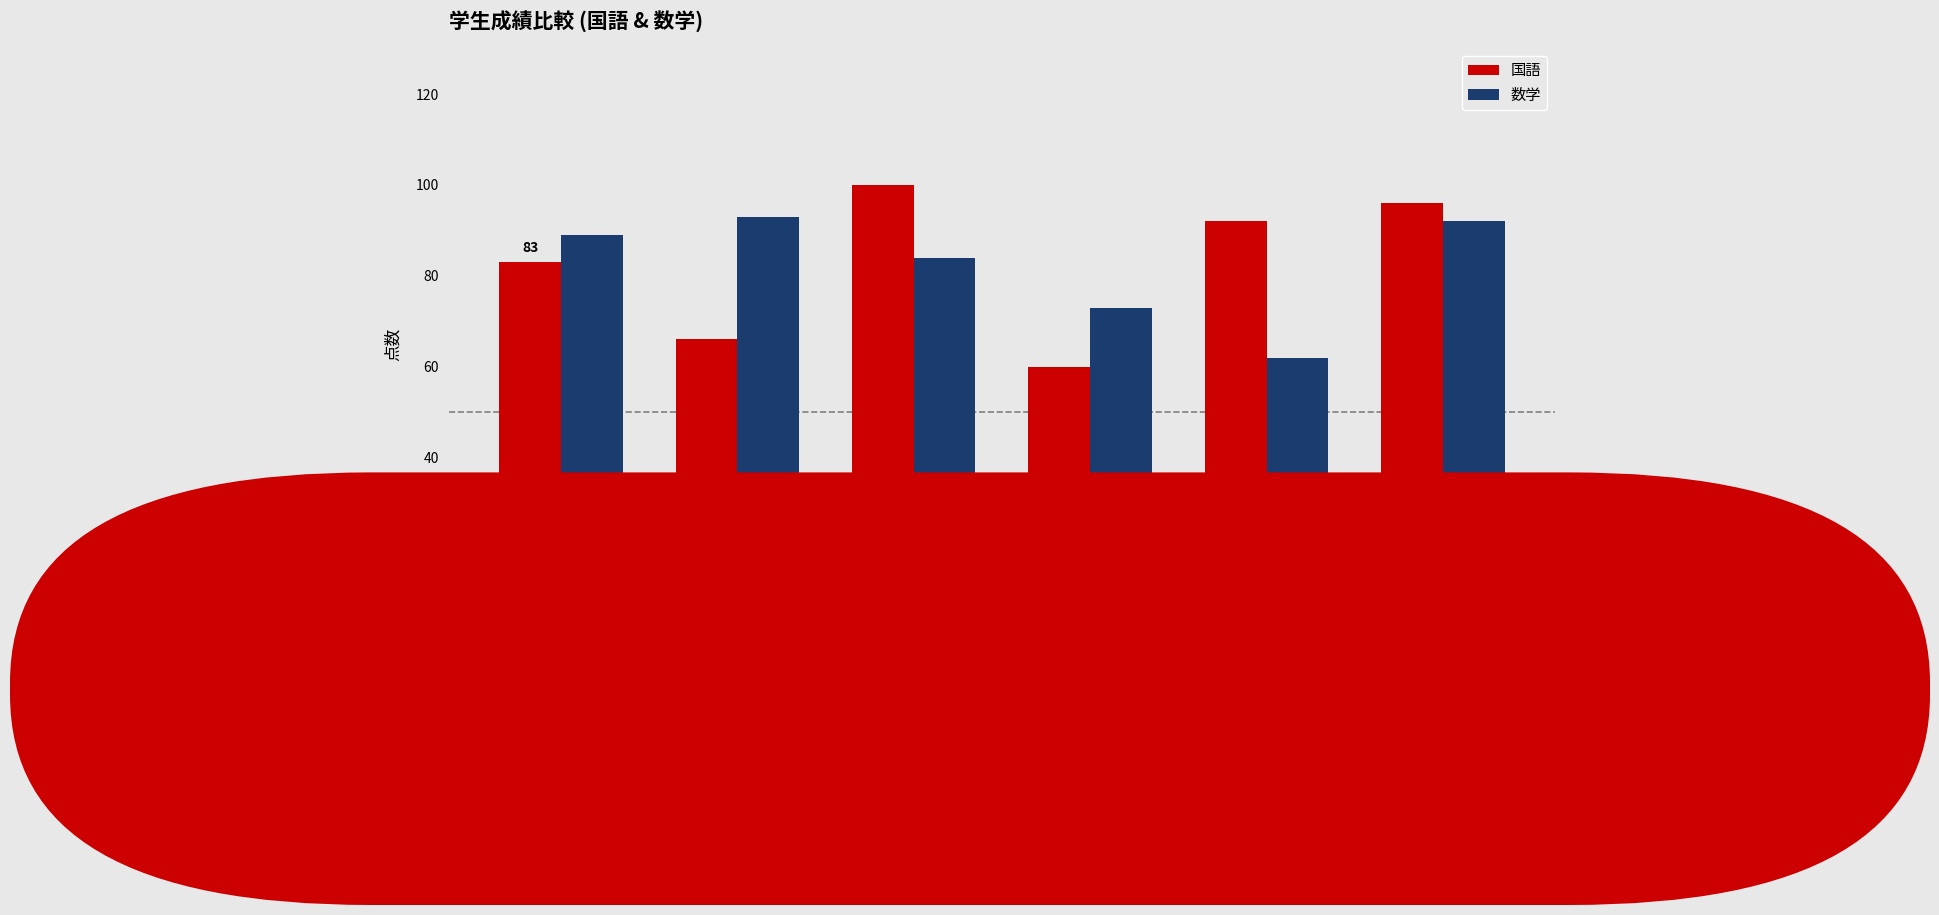

What is the average value of the 国語 series?

83